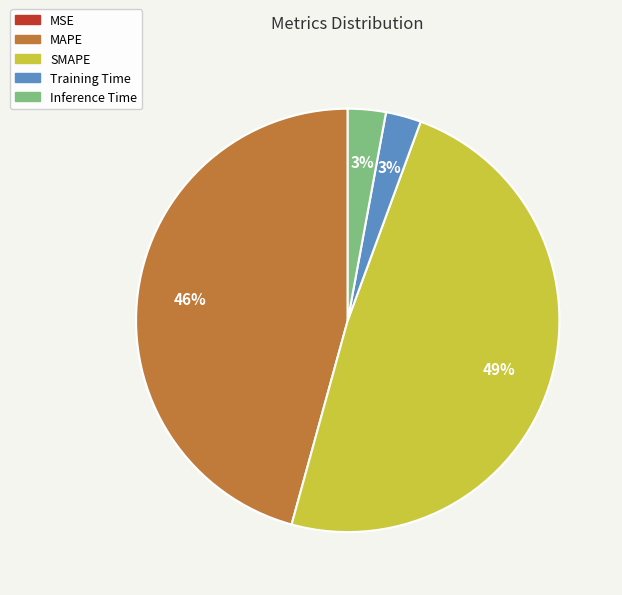

Is it true that Inference Time is 3% of the pie?

True